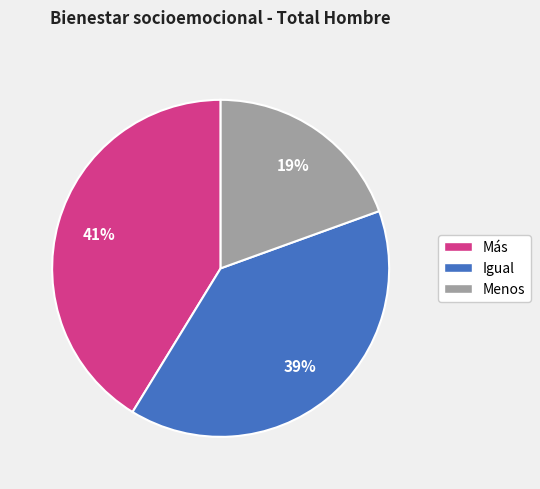

Which category has the smallest portion of the pie?

Menos